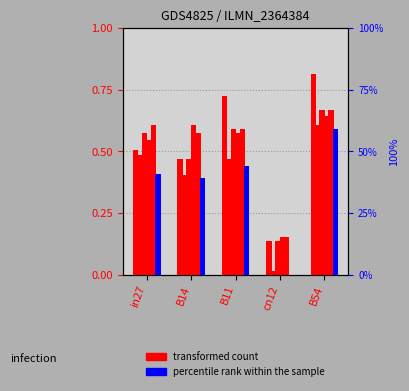

How many bars are there in total?

10